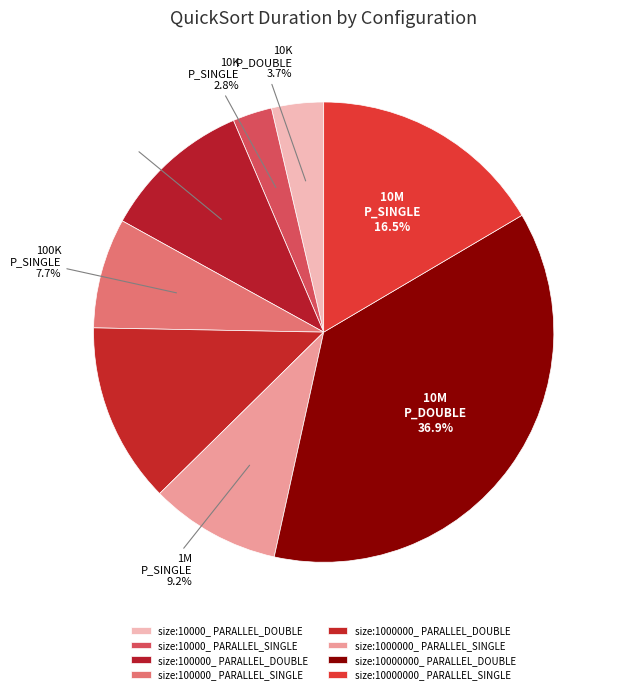

What is the change in value from size:100000_ PARALLEL_SINGLE to size:1000000_ PARALLEL_SINGLE?

+0.7